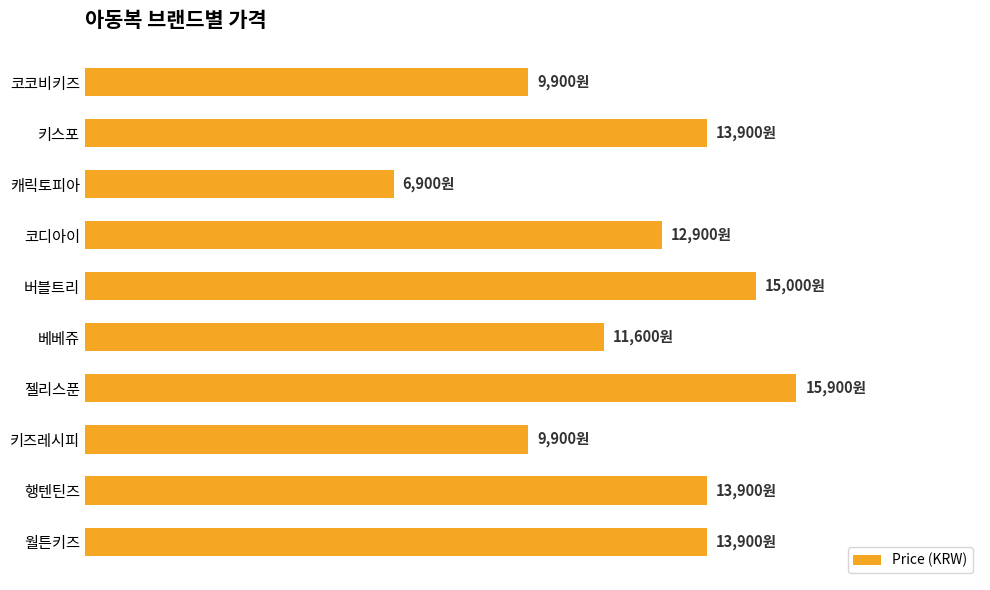

What is the difference between the second highest and minimum values?

8100